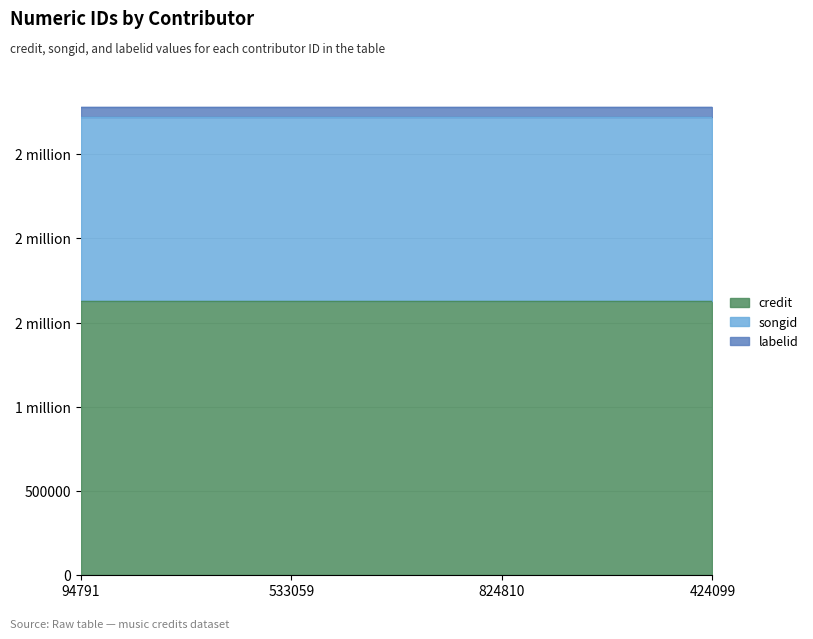

How many categories are shown in the chart?

4